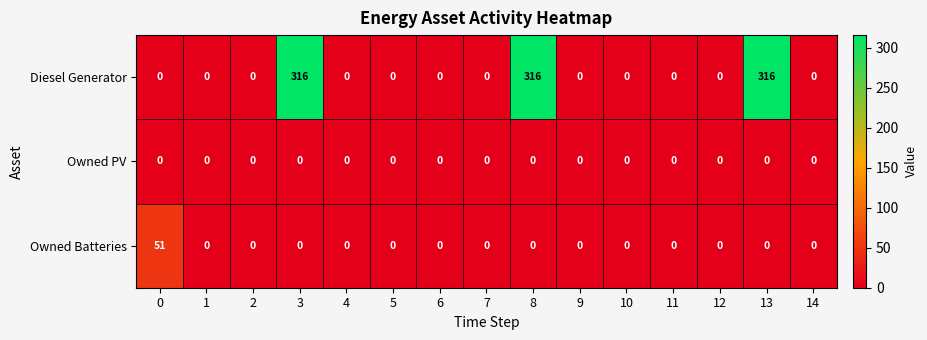

Rank the series by their maximum value, from highest to lowest.

Diesel Generator, Owned Batteries, Owned PV